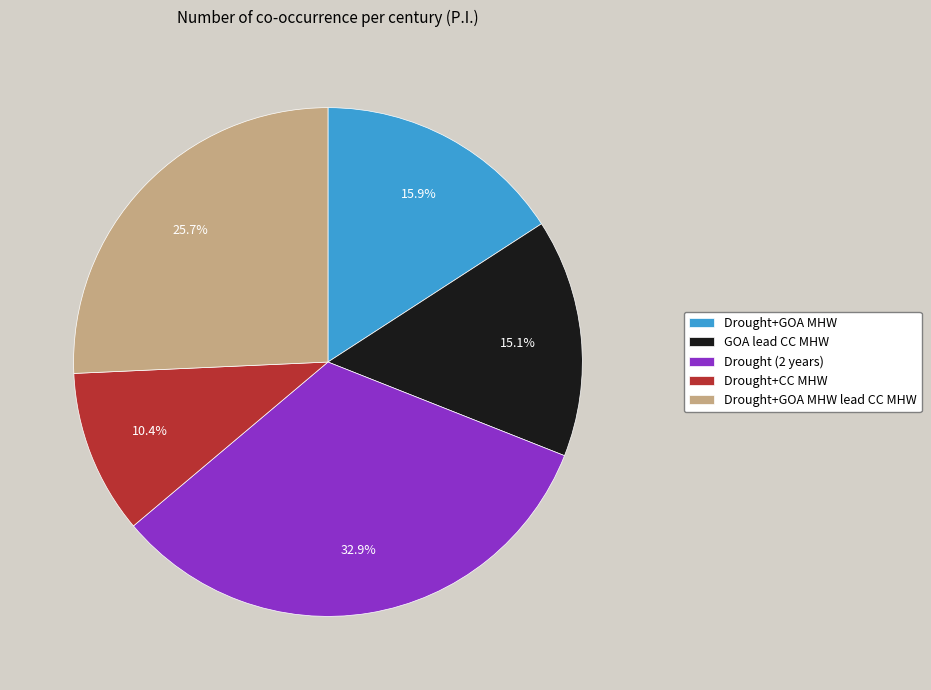

Rank the categories by value from lowest to highest.

Drought+CC MHW, GOA lead CC MHW, Drought+GOA MHW, Drought+GOA MHW lead CC MHW, Drought (2 years)